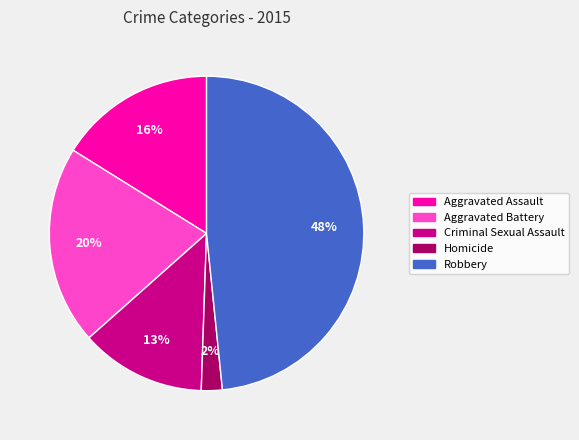

What is the largest slice in the pie chart?

Robbery